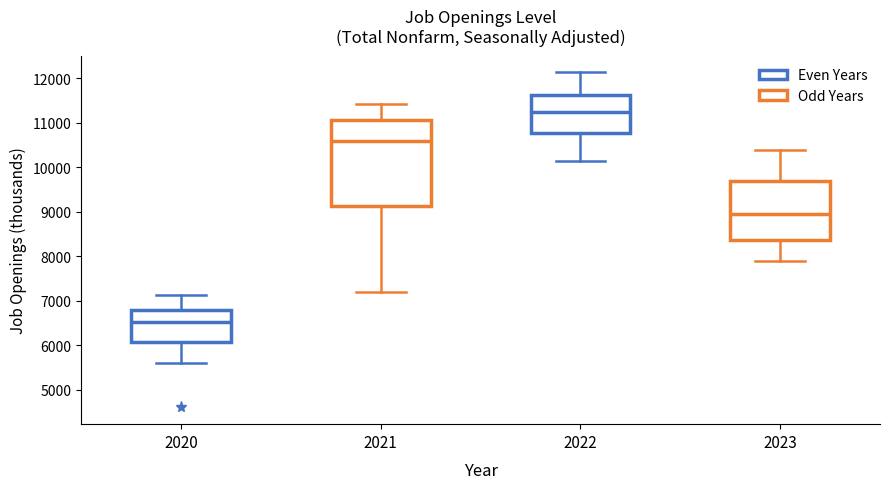

Reading left to right, transcribe this box plot: for each box, give where its median line is, the range the box spans, and where its two whiskers end, as read against the y-axis. The values are not printed on the chart, so give them approximately, as read against the axis.

2020: median 6500, box 6100 to 6800, whiskers 5600 to 7100
2021: median 10600, box 9100 to 11100, whiskers 7200 to 11400
2022: median 11200, box 10800 to 11600, whiskers 10100 to 12100
2023: median 9000, box 8400 to 9700, whiskers 7900 to 10400